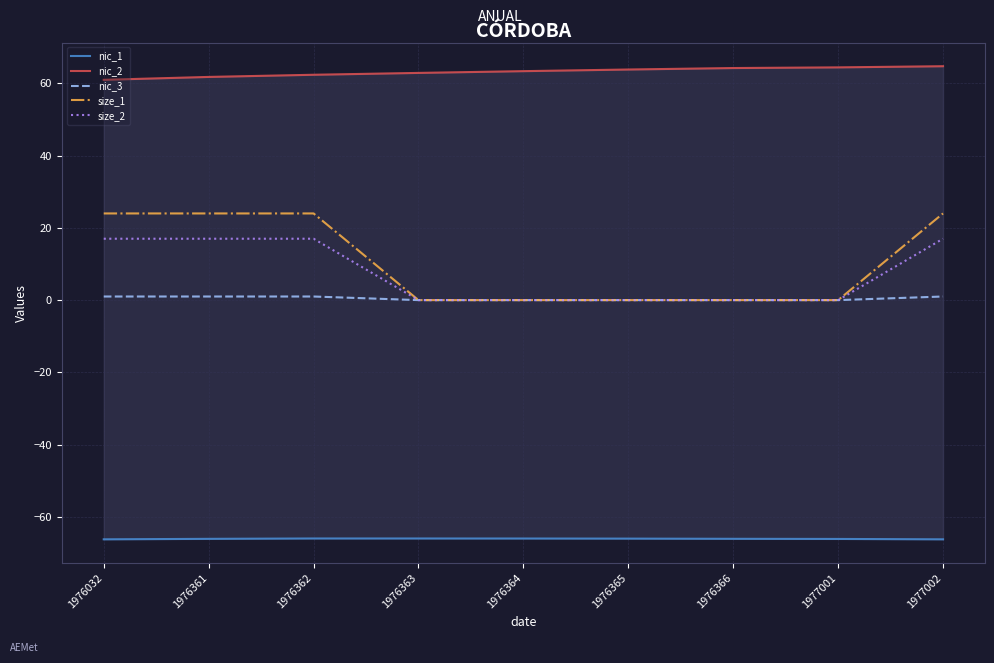

Between 1976365 and 1977002, which is larger?

1976365